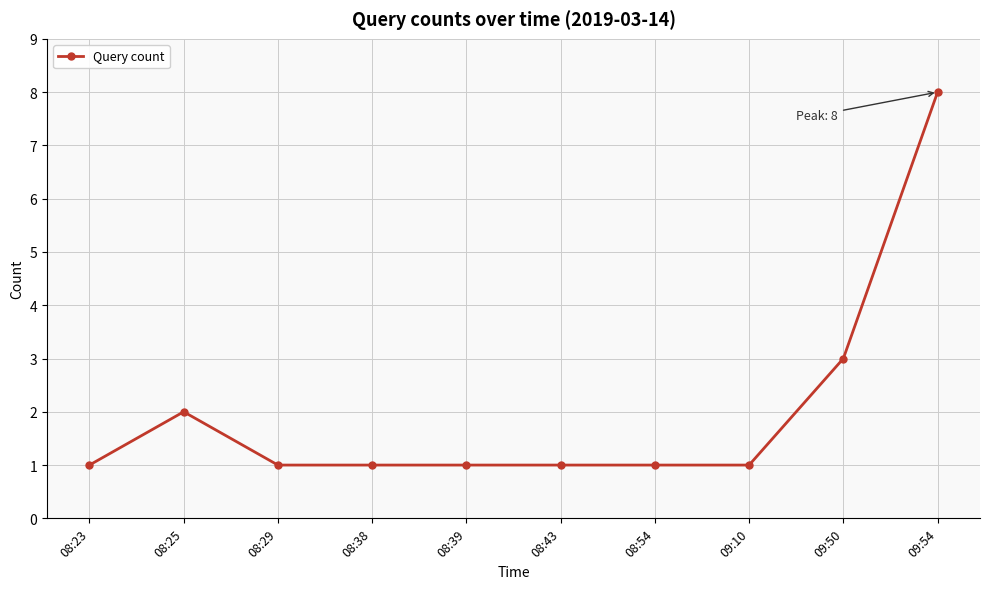

How many categories are shown in the chart?

10